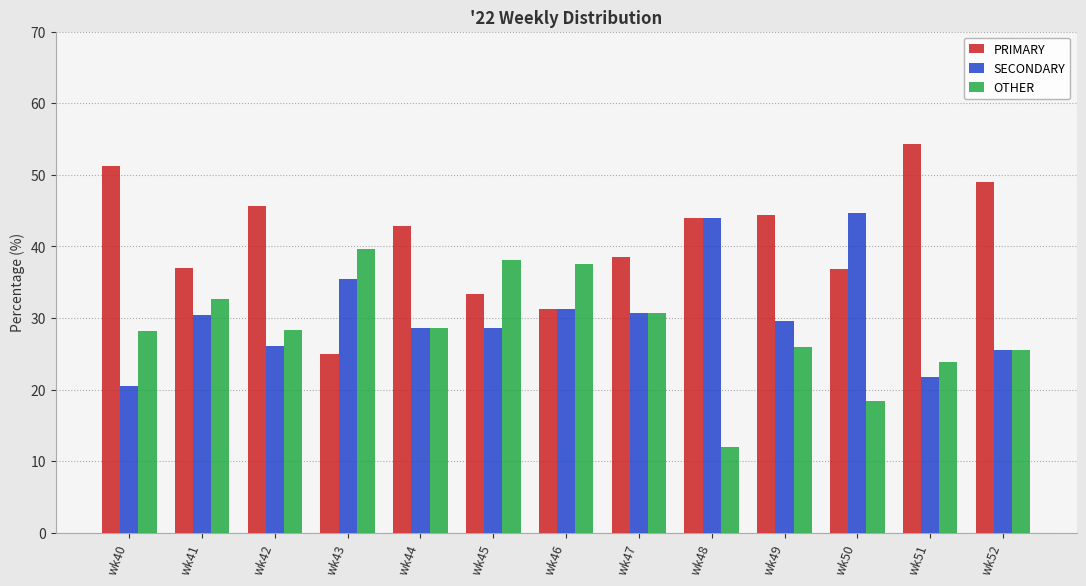

What is the value of the SECONDARY bar at the 3rd from the left?

26.1